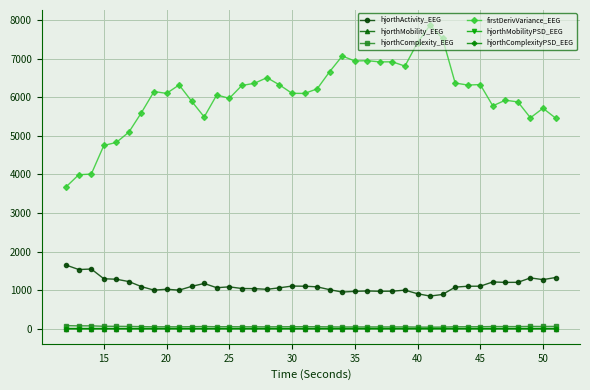

True or false: hjorthComplexityPSD_EEG has more than 0 points higher than both neighbors.

True